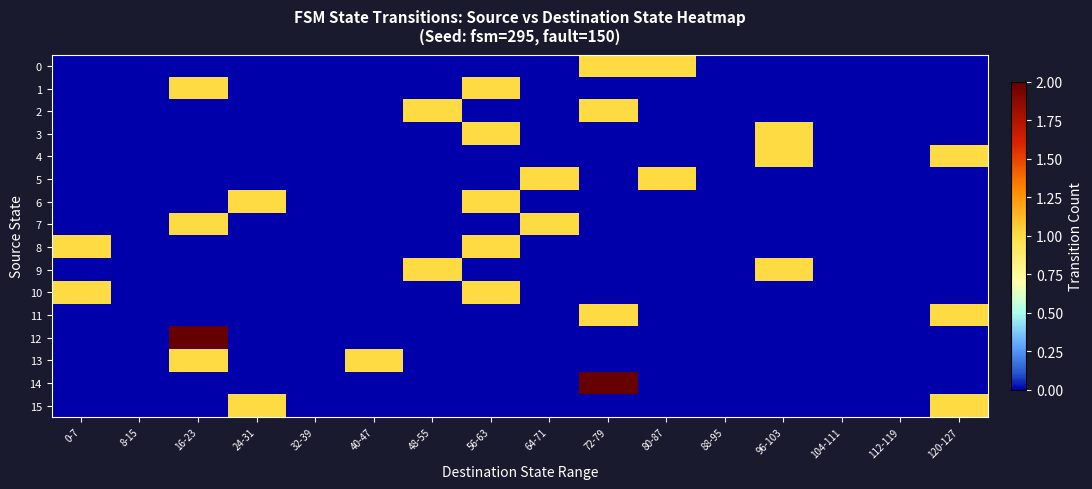

At which category is the sum across all series the highest?

16-23